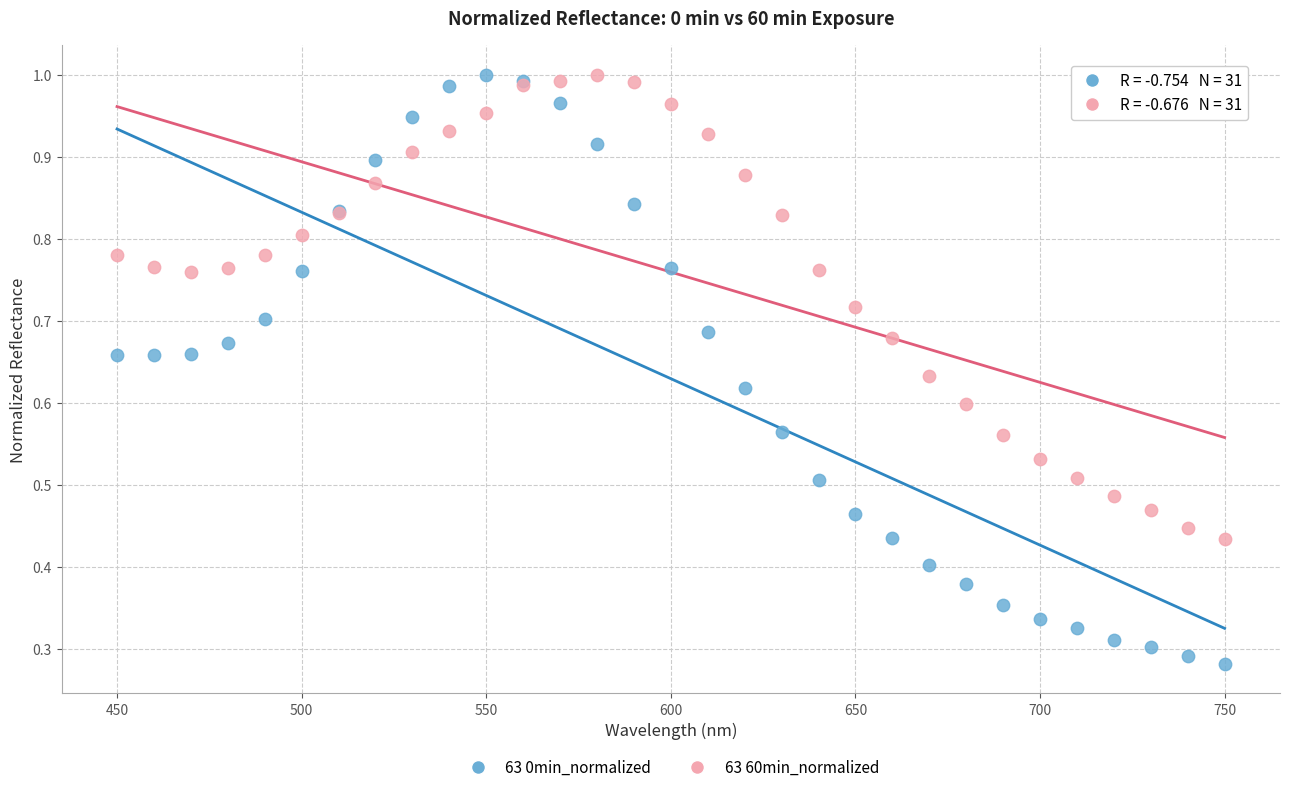

Which series reaches the minimum Y coordinate?

63 0min_normalized